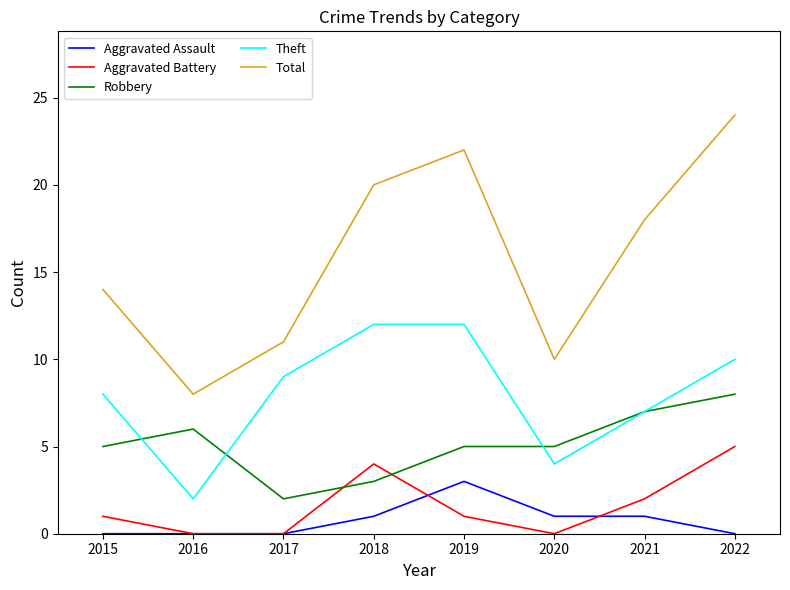

What is the total value across all series at 2022?

47